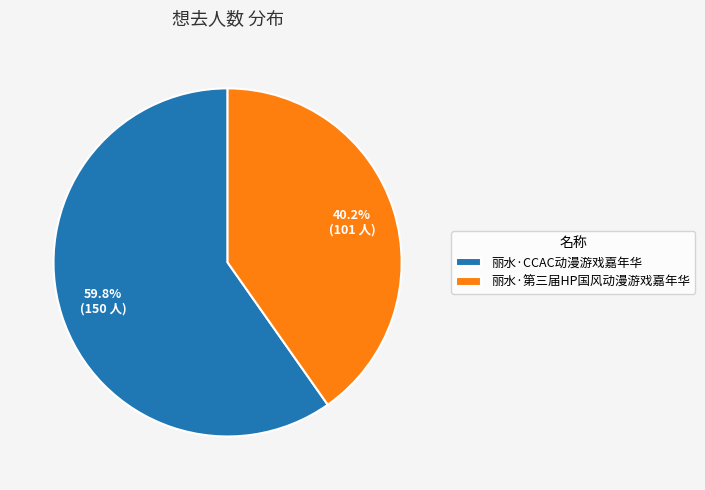

The 丽水·第三届HP国风动漫游戏嘉年华 slice represents 34% of the pie. True or false?

False